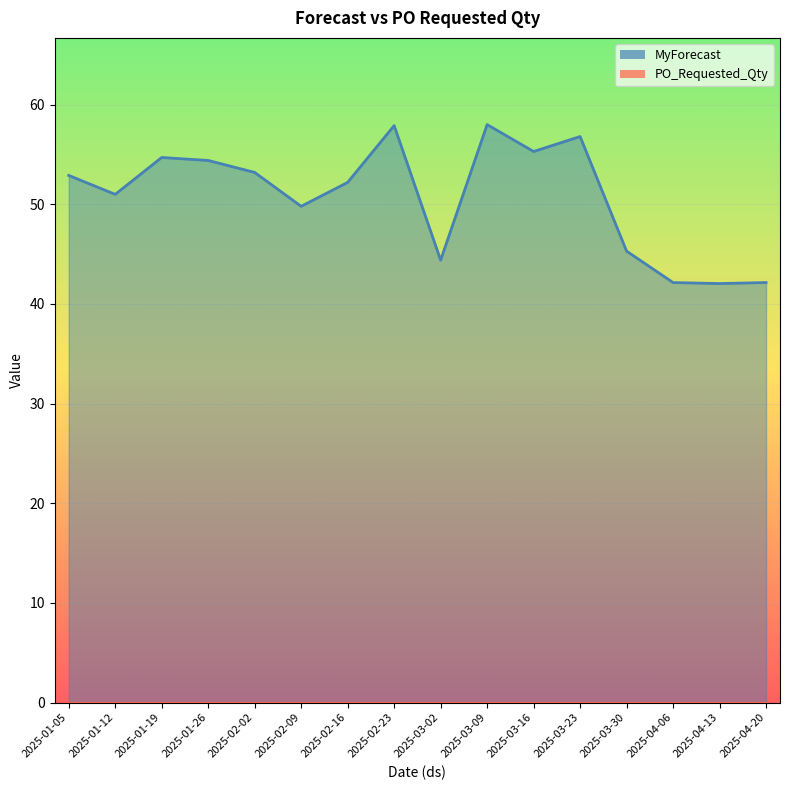

What is the difference between the second highest and second lowest values?

15.8